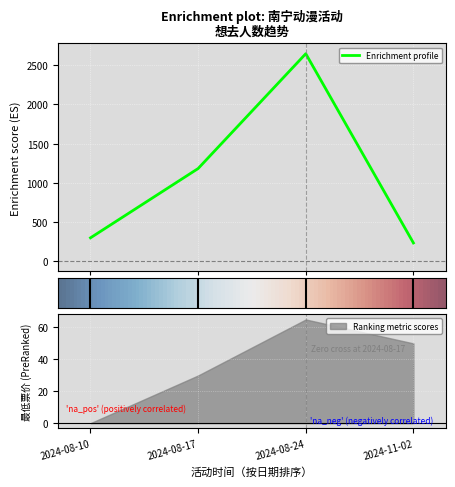

Approximately how many times larger is the value at 2024-08-17 compared to 2024-08-10?

4.0